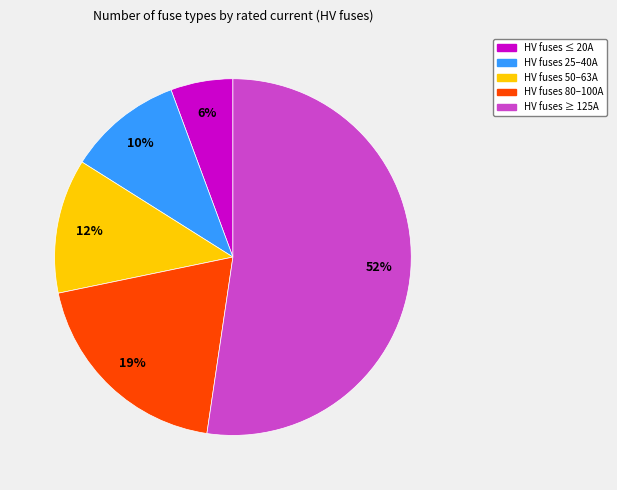

What is the smallest slice in the pie chart?

HV fuses ≤ 20A